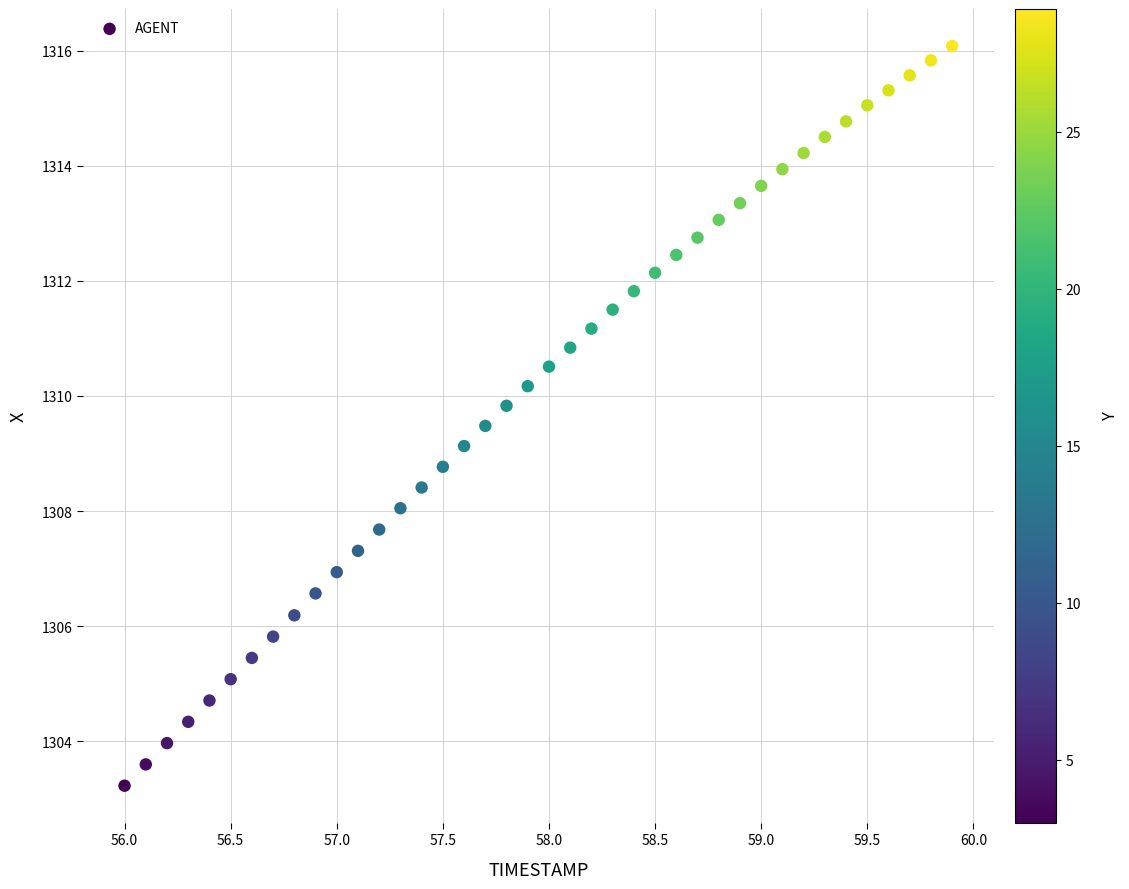

What is the range of X values (max minus min)?

3.9